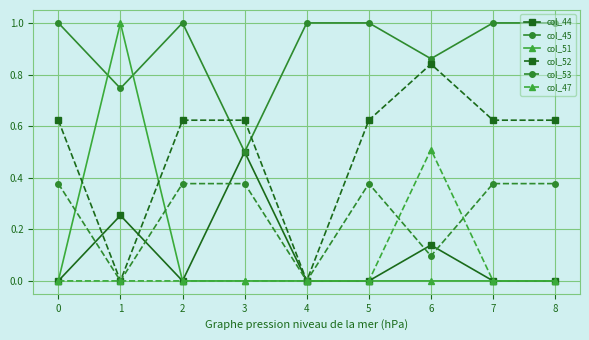

Where is col_45 nearest to the value 0?

3